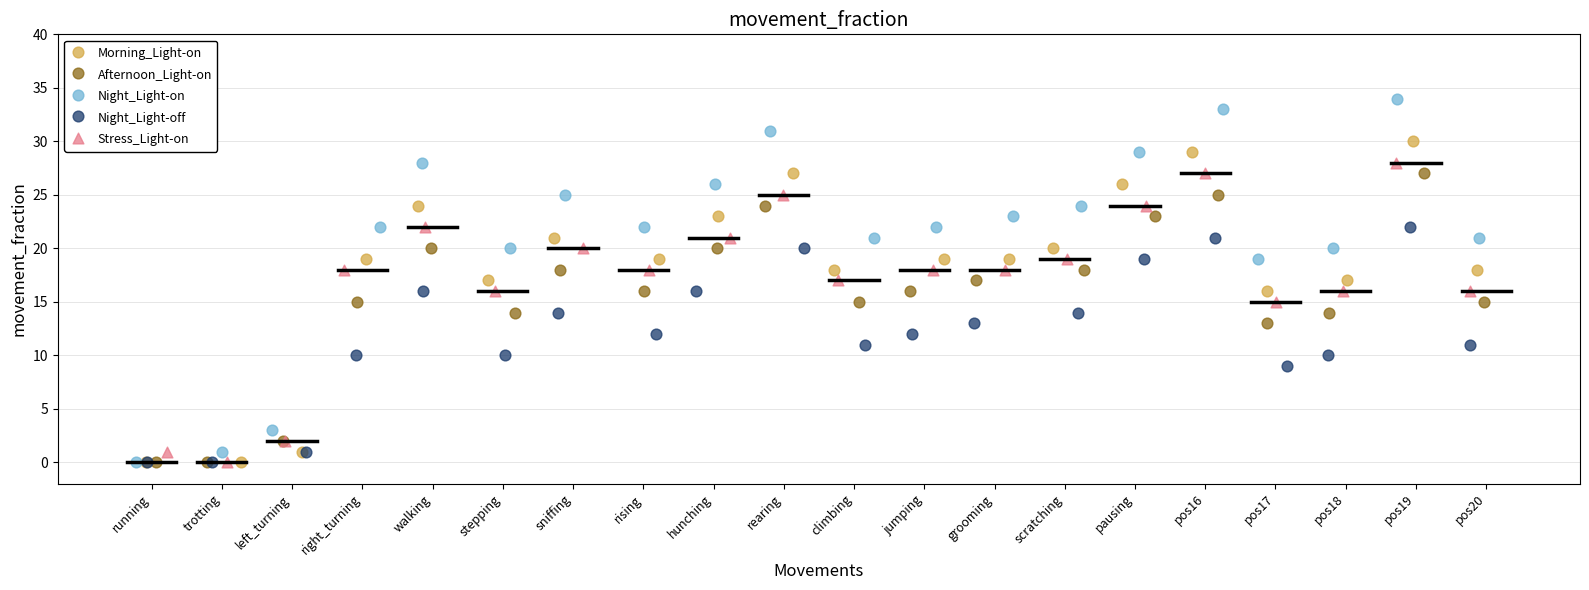

Which series contains the highest Y value?

Night_Light-on